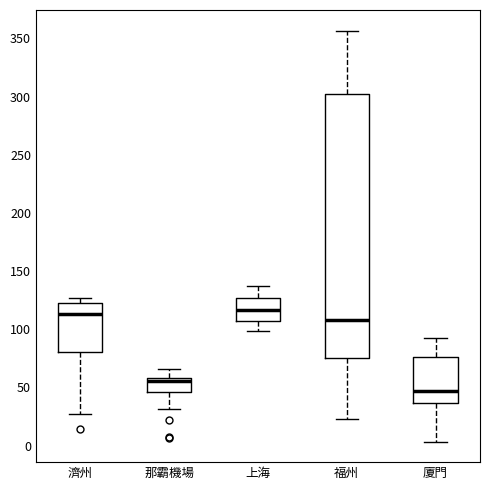

Which box is the tallest, from its lower edge to its upper edge?

福州